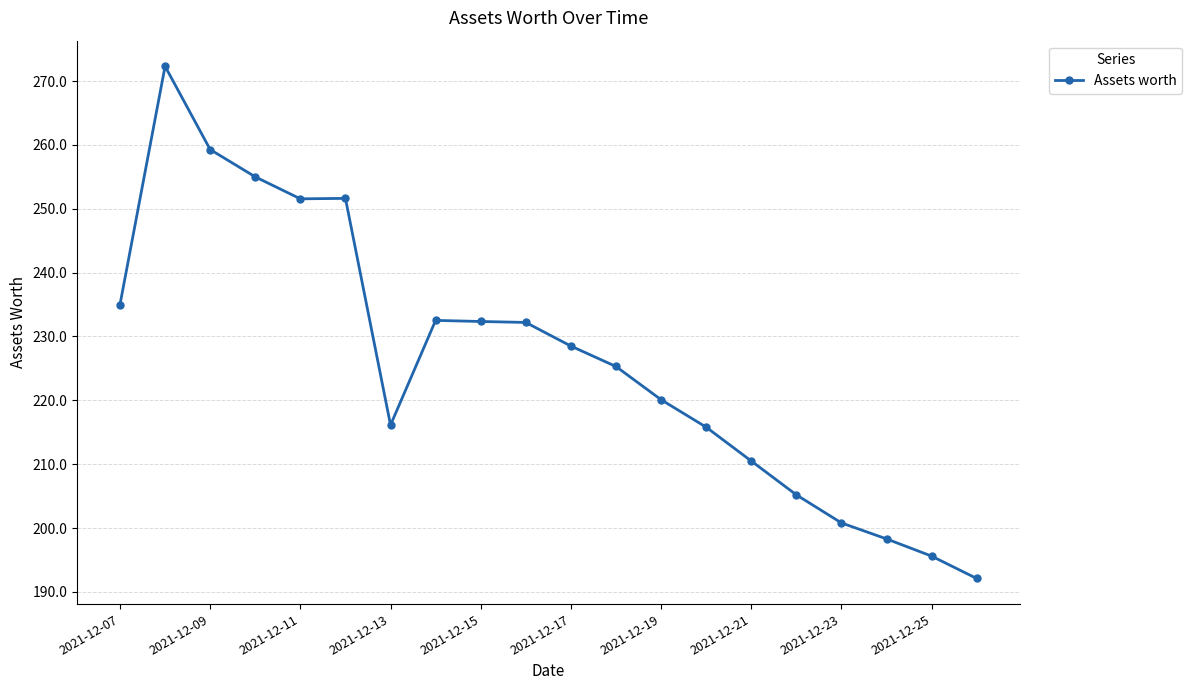

What is the maximum value shown in the chart?

272.3